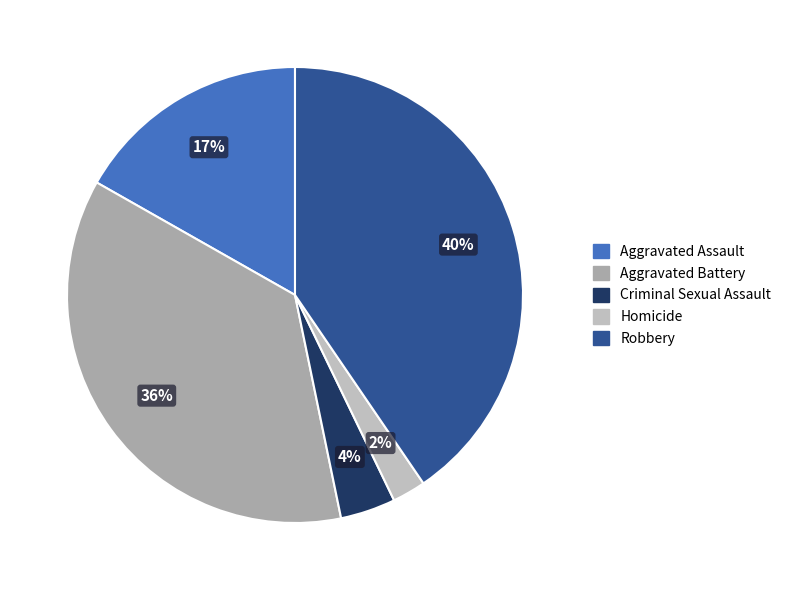

Count the number of slices in the pie.

5